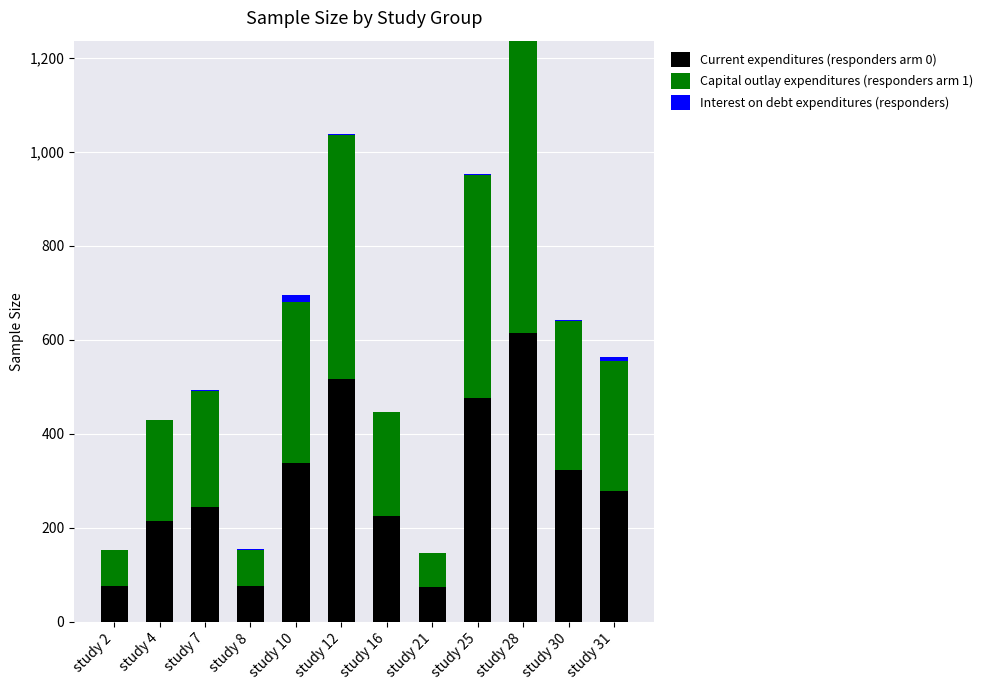

At which label does Current expenditures (responders arm 0) reach its peak?

study 28